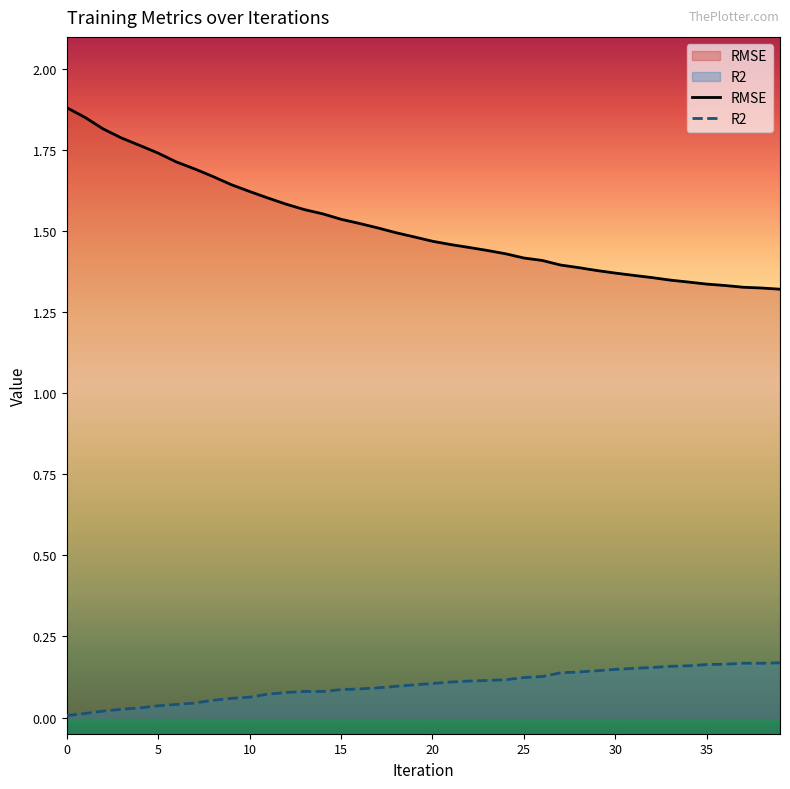

What is the spread (max minus min) of values at 17?

1.4